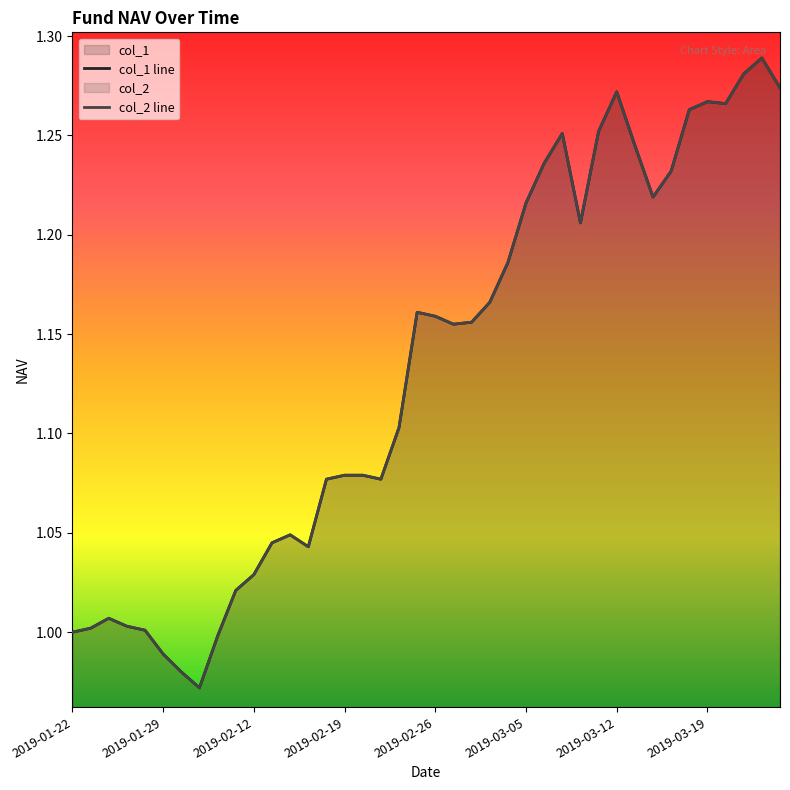

The col_2 line series shows 0.2 at 28. True or false?

False